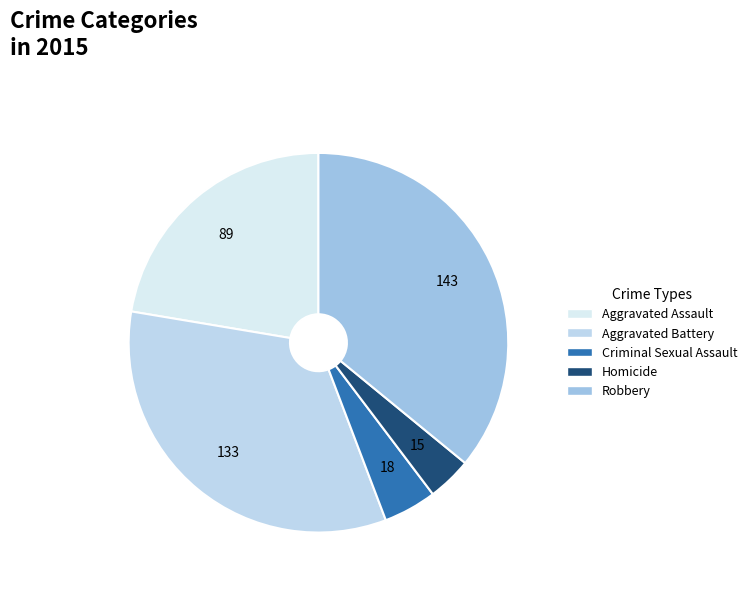

True or false: Homicide accounts for 1% of the total.

False